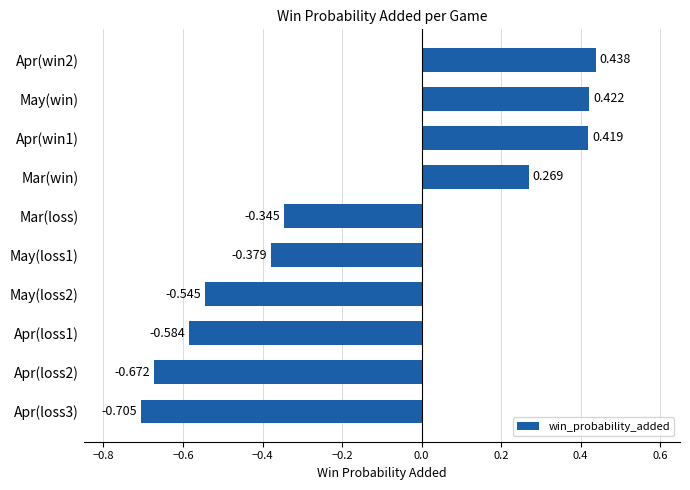

What is the average value?

-0.2